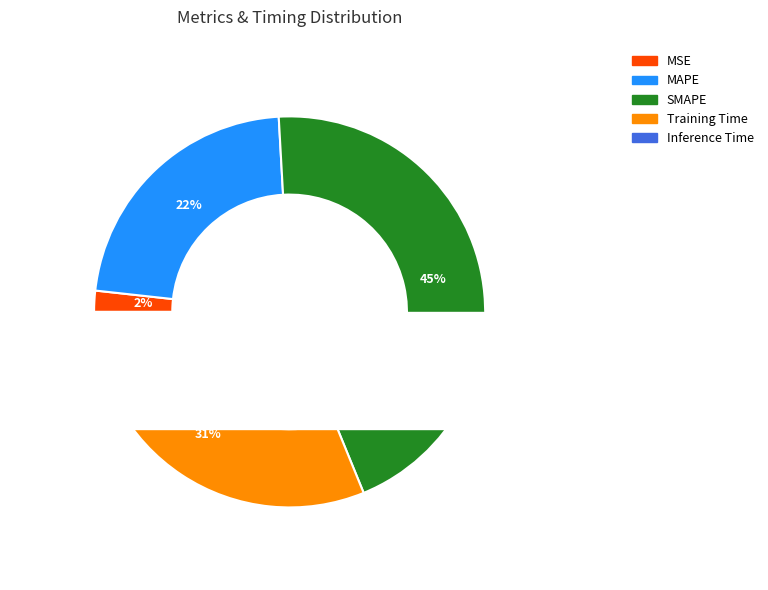

To the nearest percent, what is the difference between the largest and smallest slice percentages?

45%